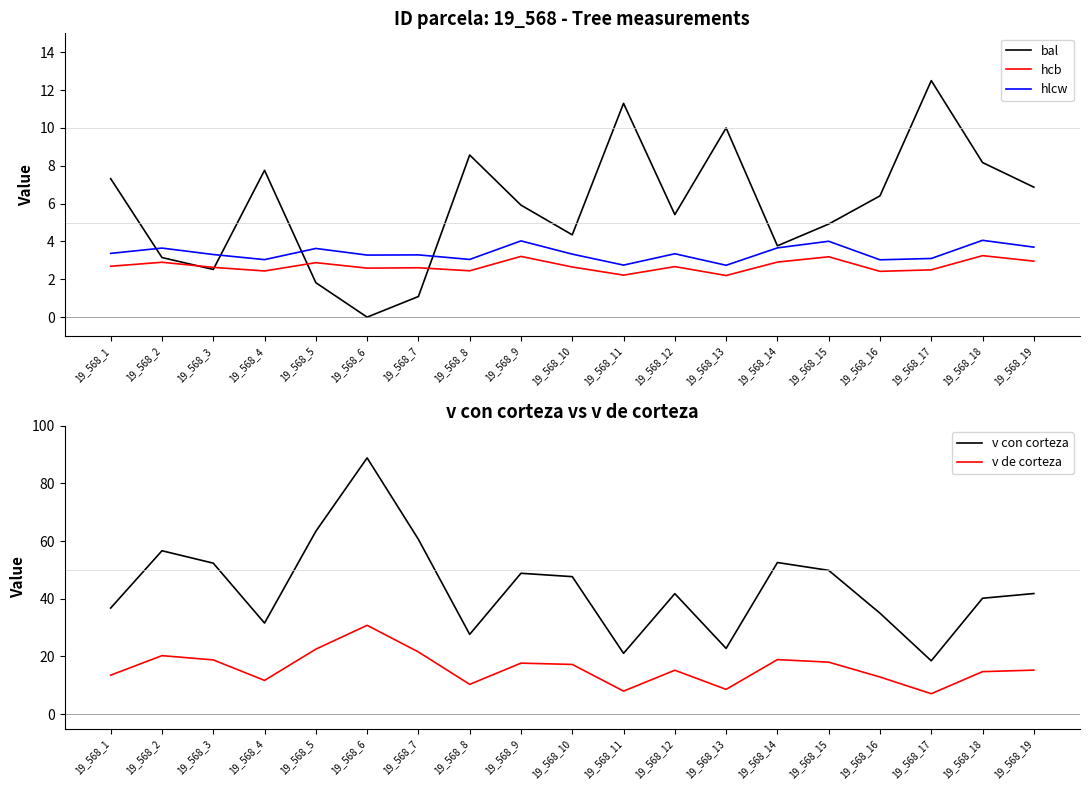

In hlcw, how many points are higher than both neighbors (excluding endpoints)?

7